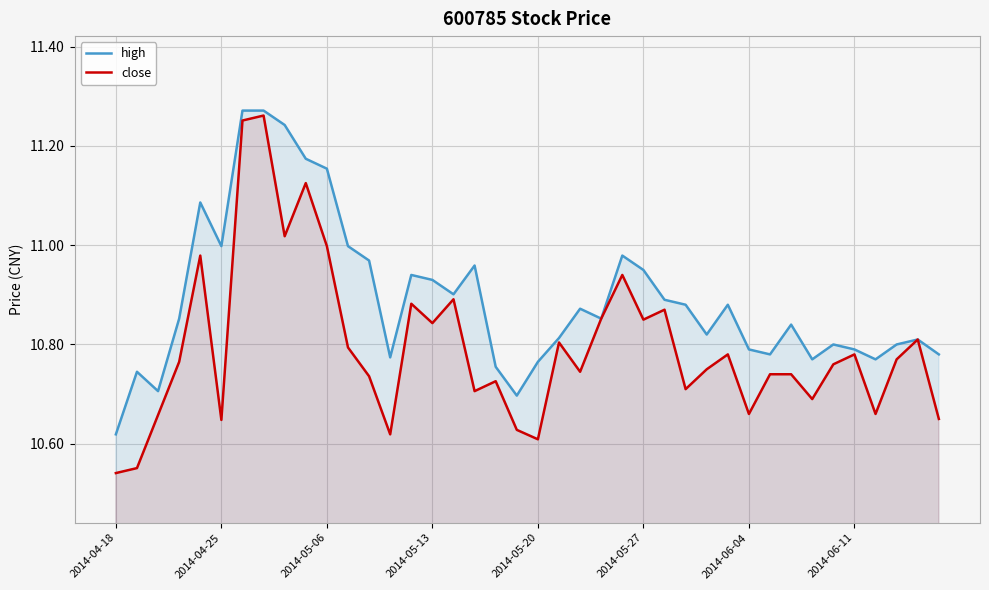

Which series has the largest total across all categories?

high